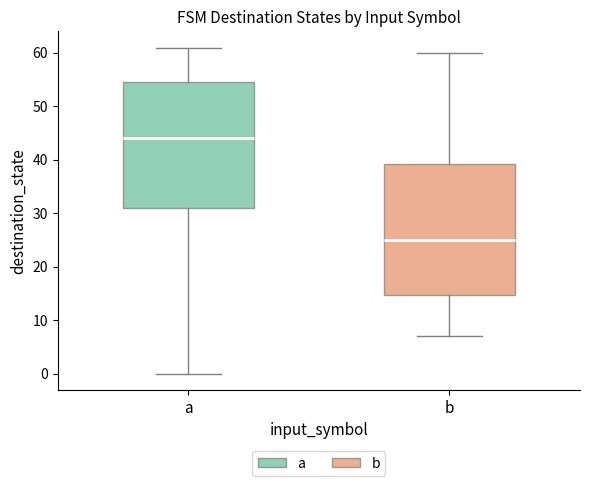

Where is the upper edge of the box for b on the y-axis? The values are not printed on the chart, so give them approximately, as read against the axis.

39